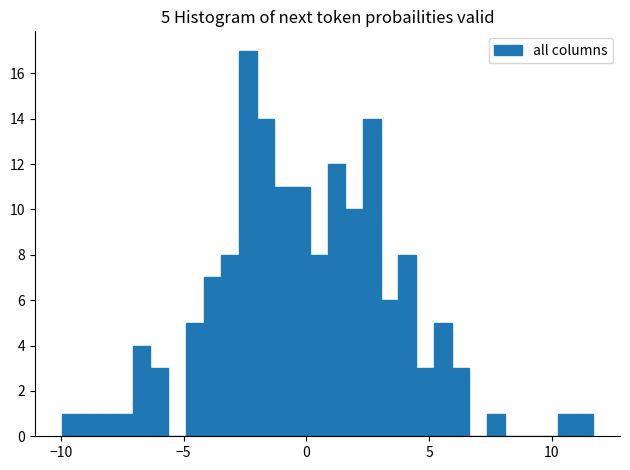

Around what value on the x-axis is the tallest bar? Give the approximate position of its centre, as read against the axis.

-2.5